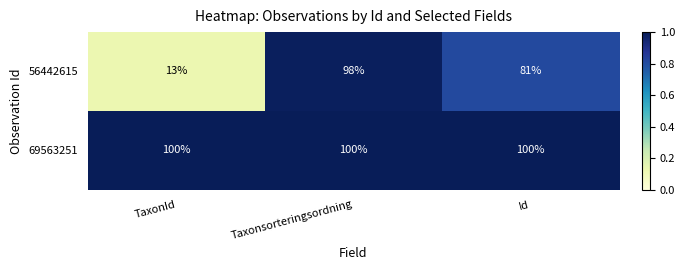

What is the total value across all series at TaxonId?

113